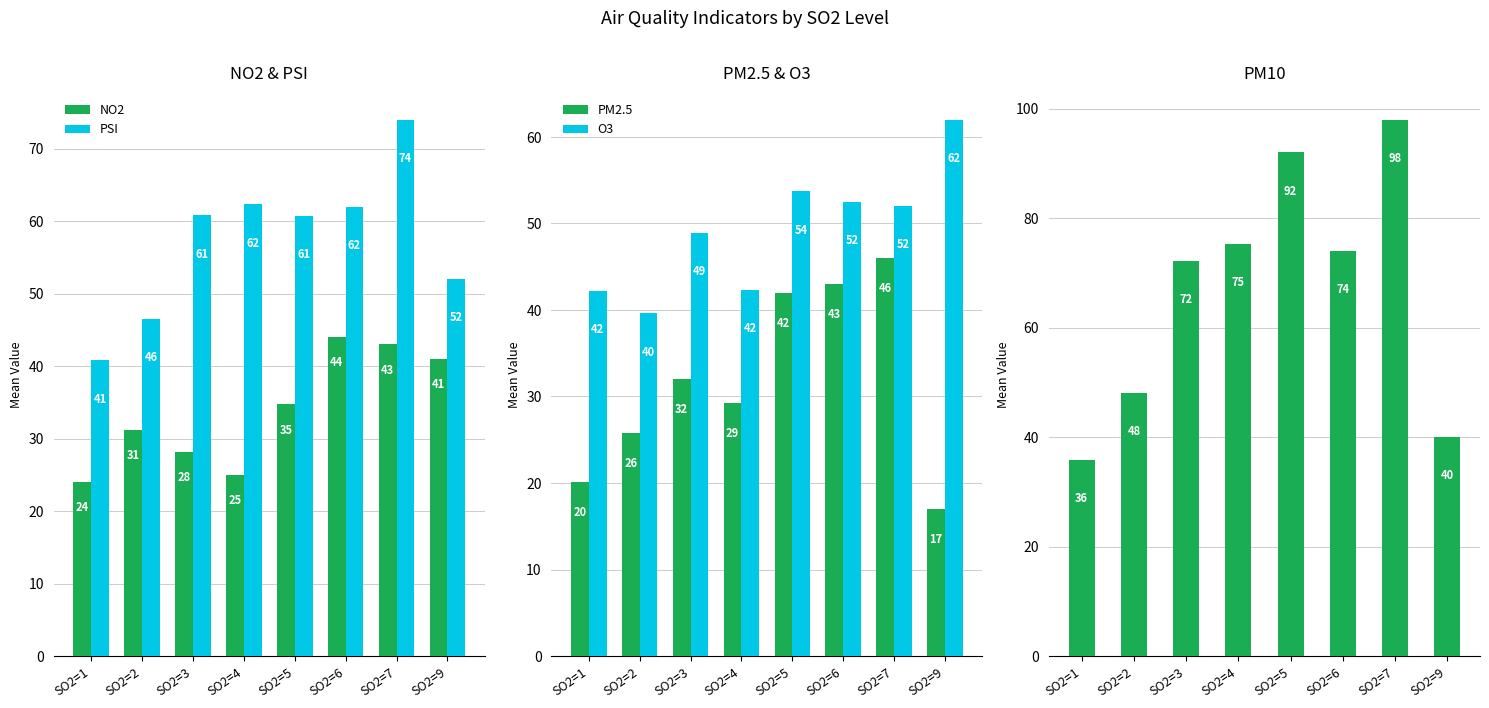

Which series has the largest range (max minus min)?

PM10